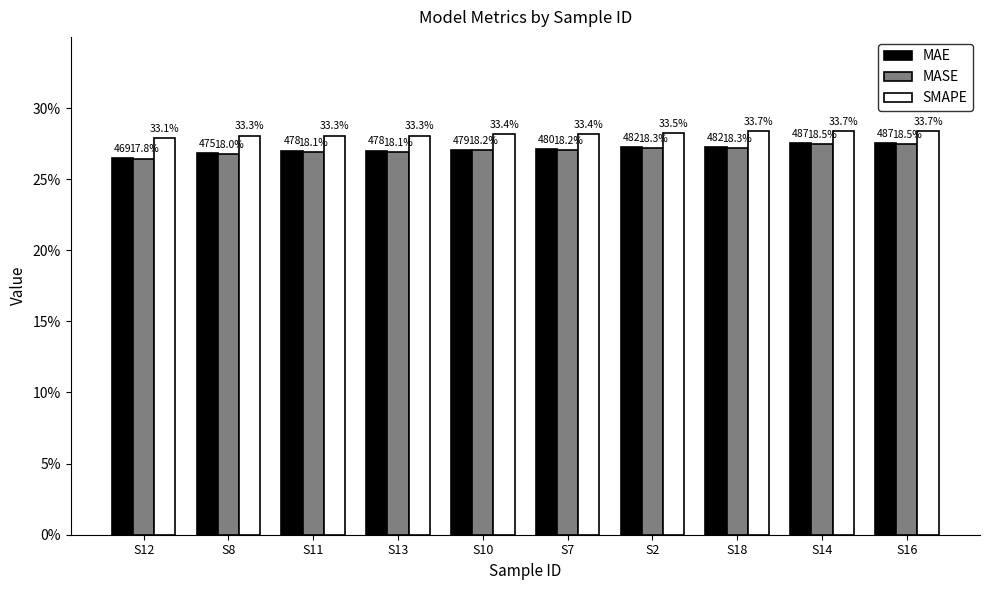

What are all the series names shown in the legend?

MAE, MASE, SMAPE